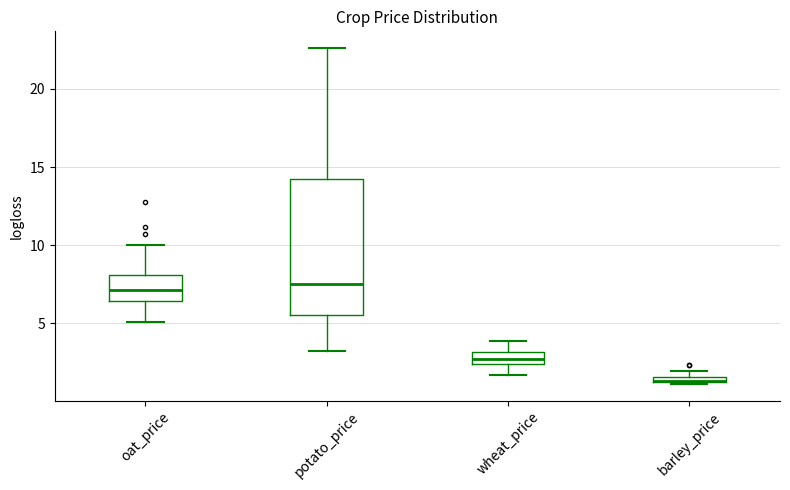

Where is the lower edge of the box for oat_price on the y-axis? The values are not printed on the chart, so give them approximately, as read against the axis.

6.5